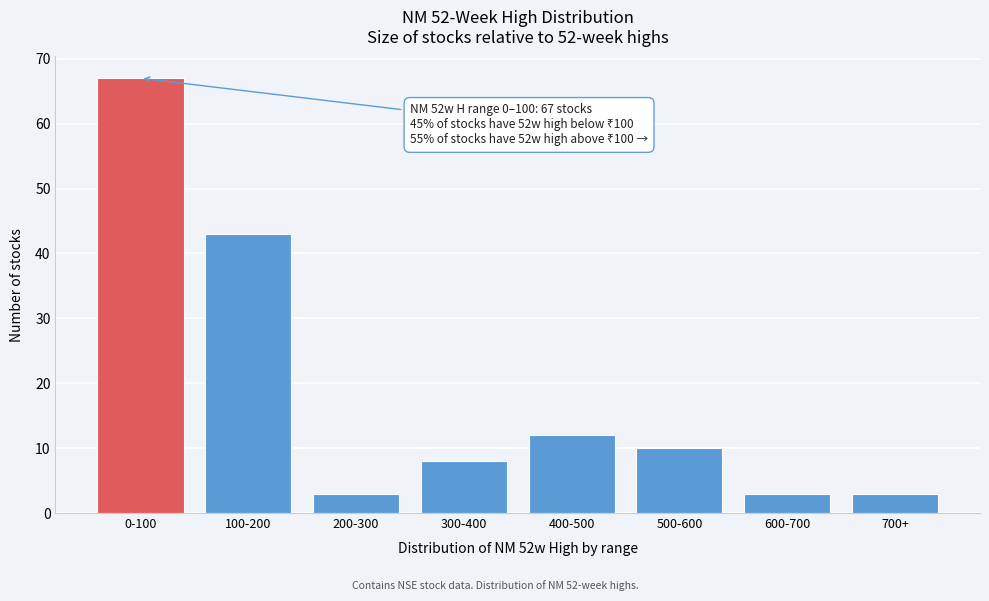

Reading left to right, list all the values displayed in this chart.

67	43	3	8	12	10	3	3